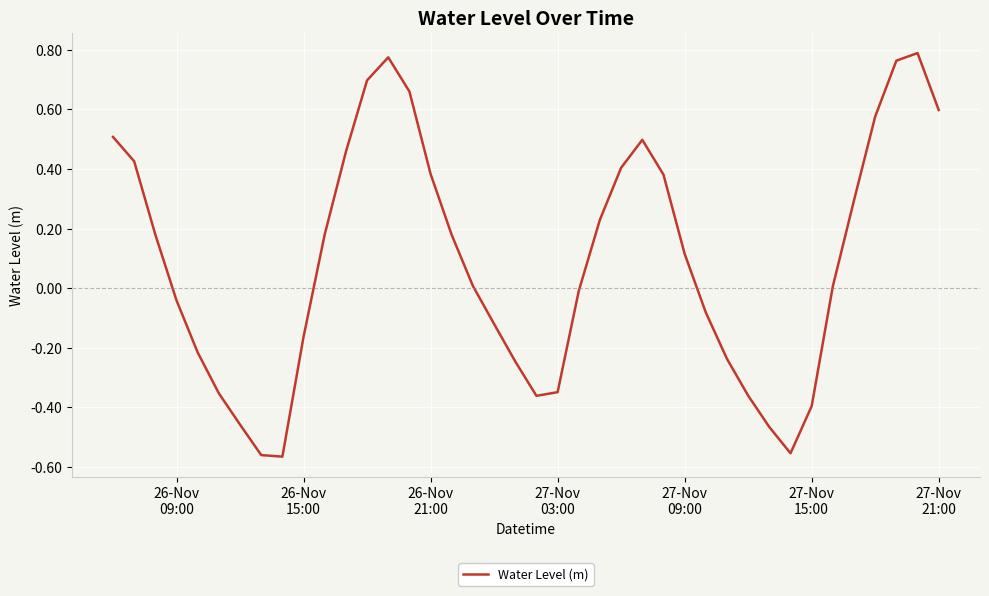

What is the difference between the maximum and minimum values?

1.4